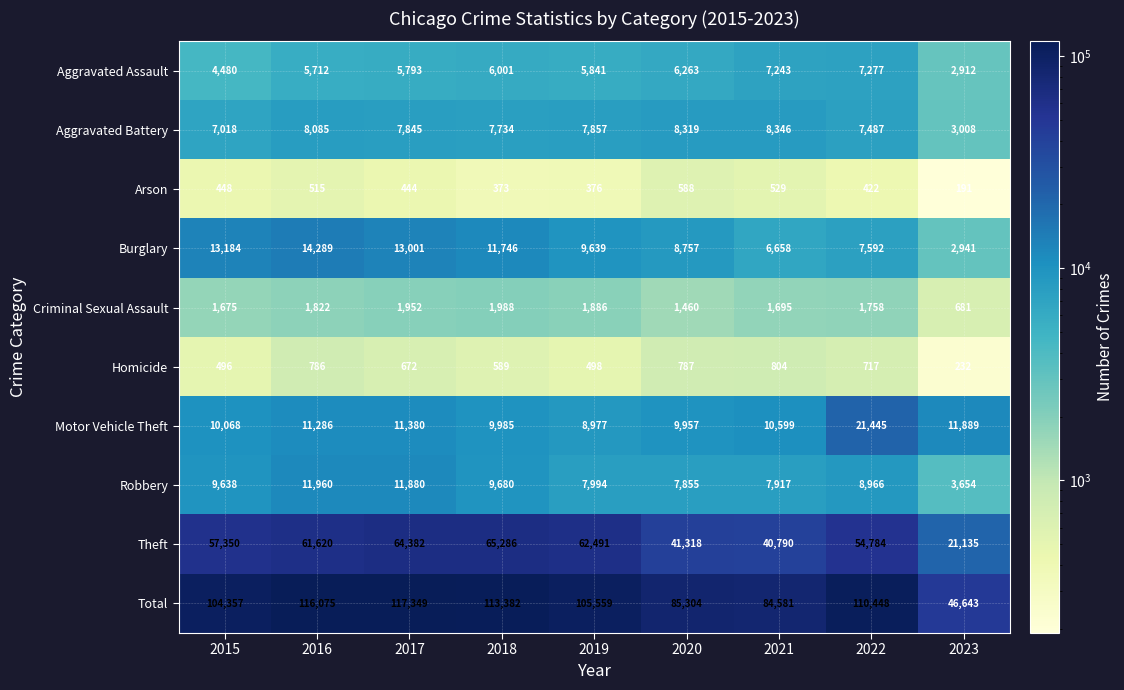

Is it true that Criminal Sexual Assault equals 1886 at 2019?

True